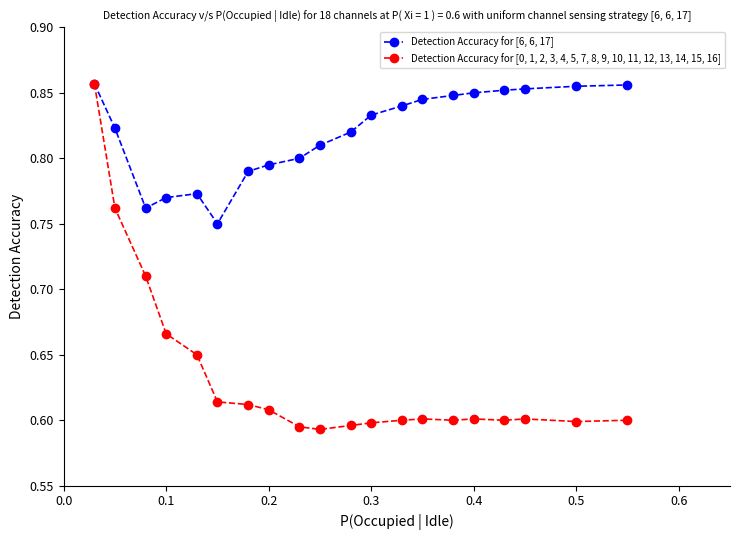

Which series has the widest spread of values?

Detection Accuracy for [0, 1, 2, 3, 4, 5, 7, 8, 9, 10, 11, 12, 13, 14, 15, 16]